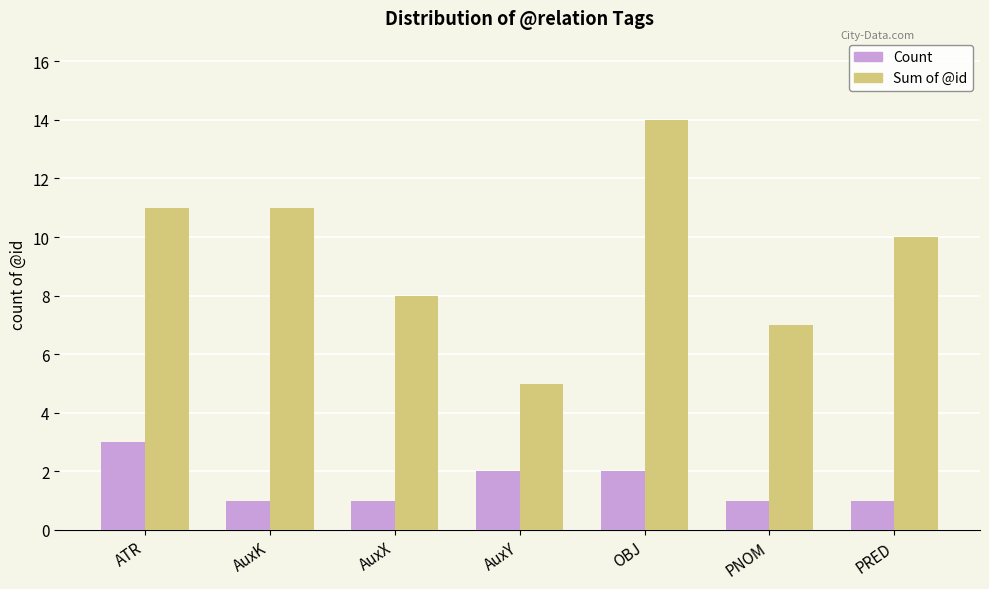

What is the spread (max minus min) of values at OBJ?

12